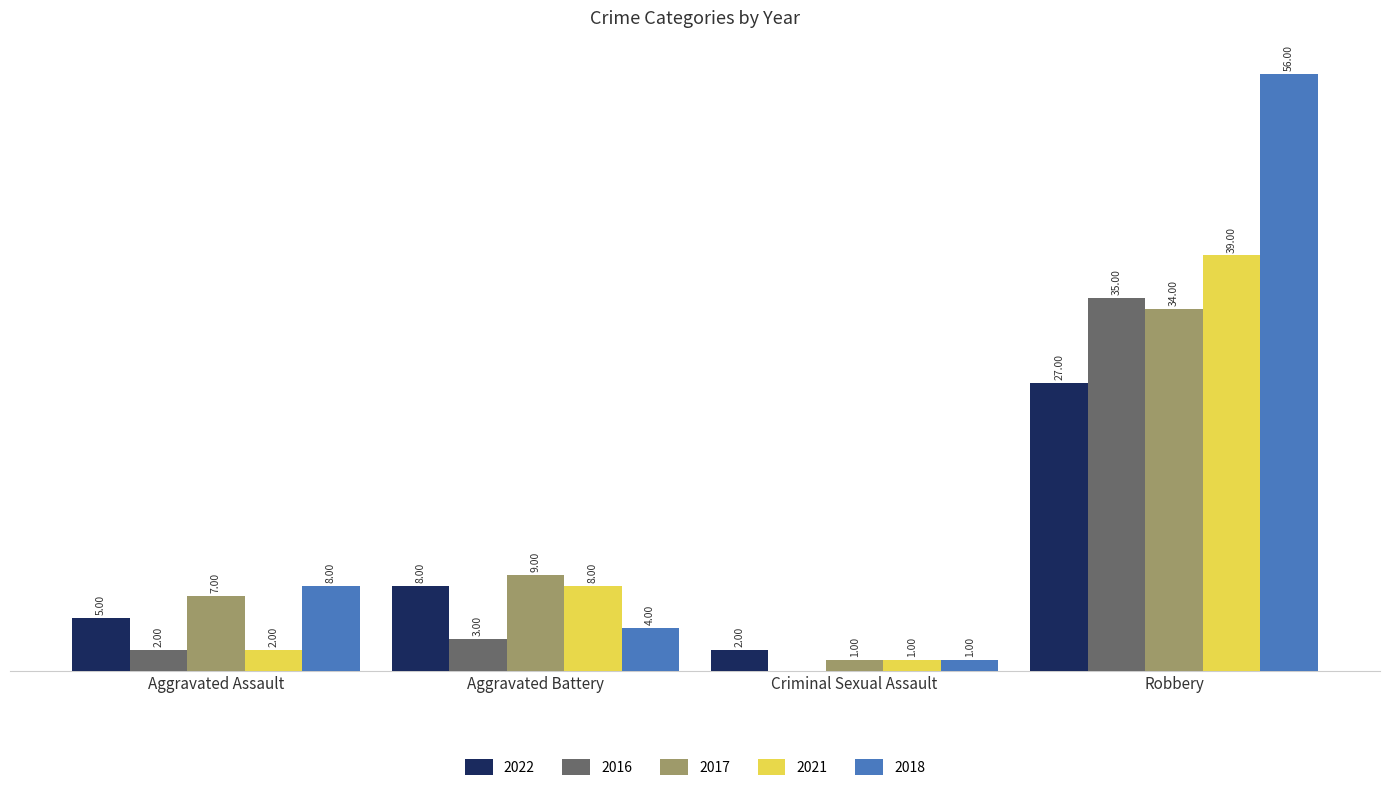

At which category is the sum across all series the highest?

Robbery